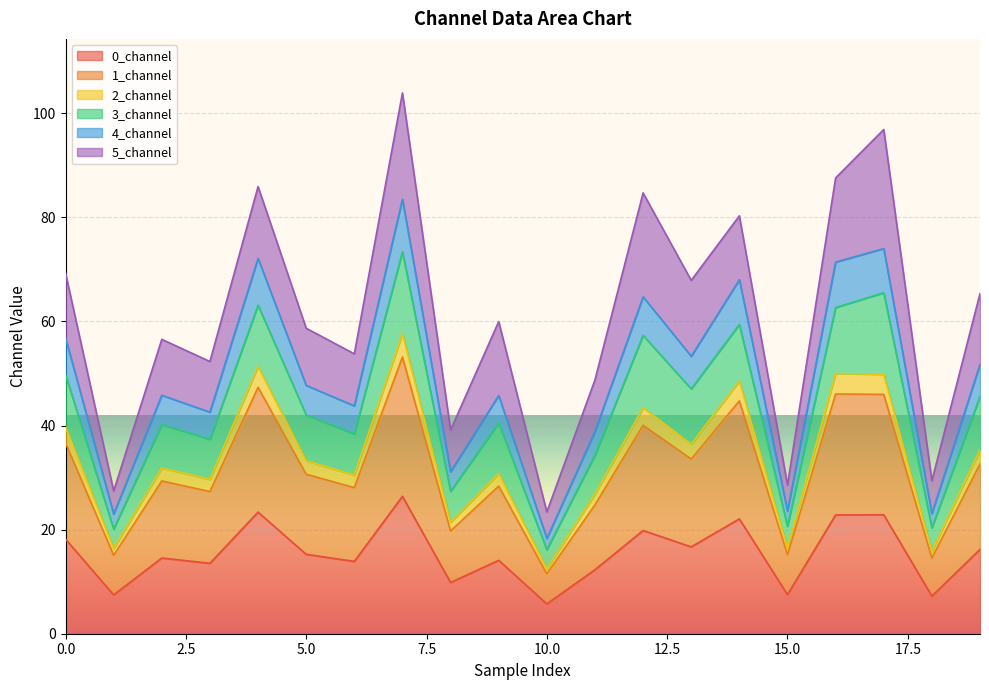

Does the chart display data point markers on the line(s)?

No